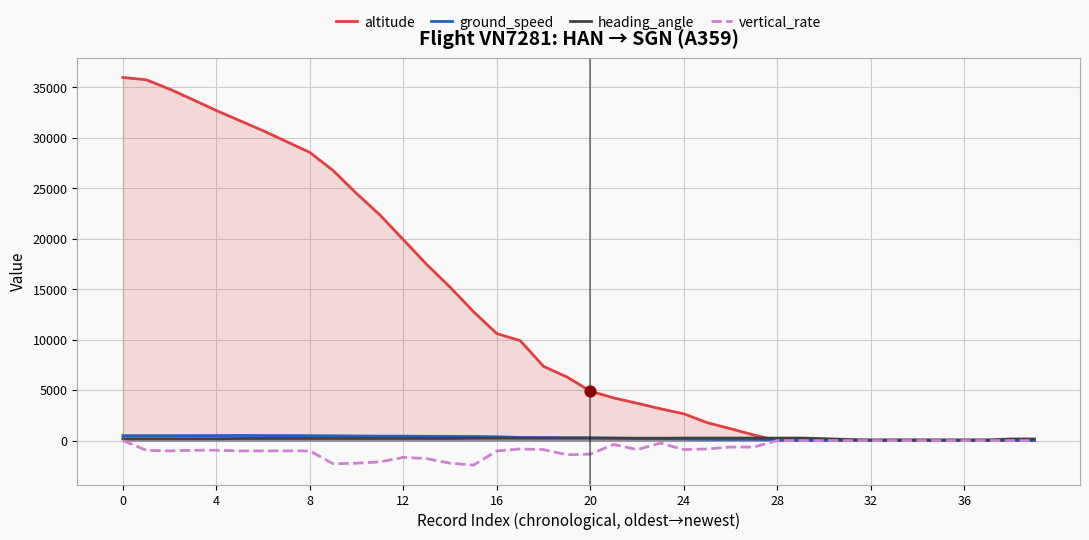

What are all the series names shown in the legend?

altitude, ground_speed, heading_angle, vertical_rate